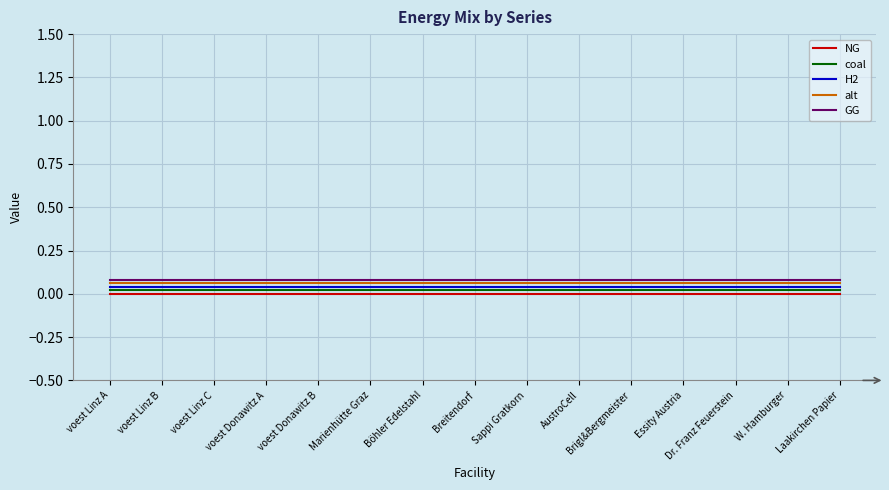

True or false: alt and coal cross at least once.

False